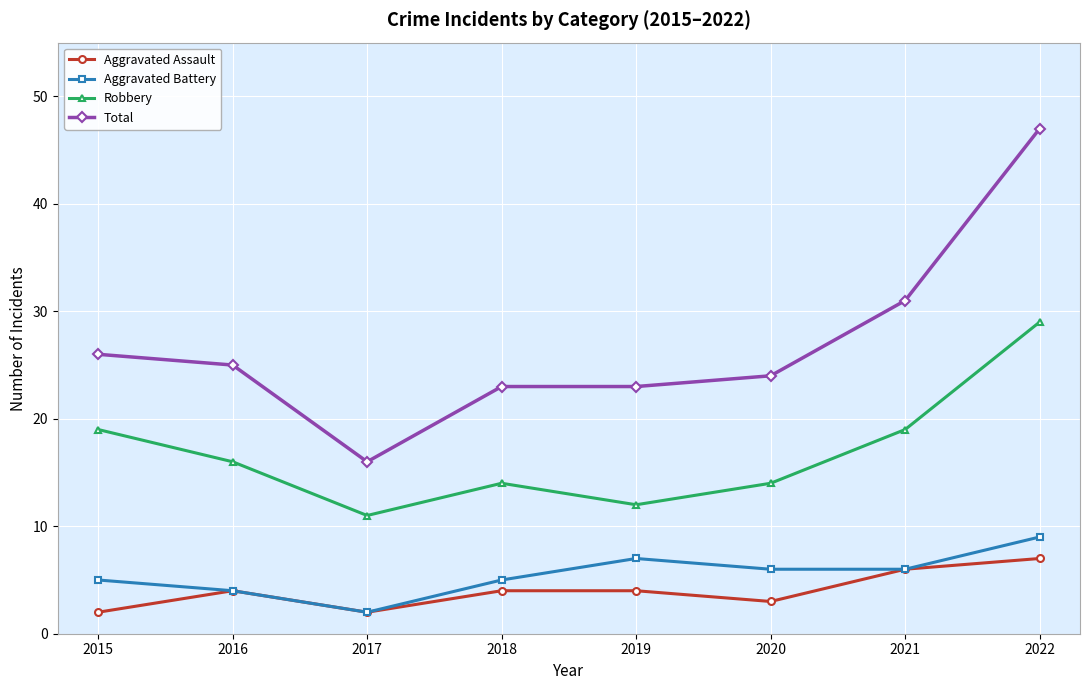

True or false: Robbery and Total cross at least once.

False